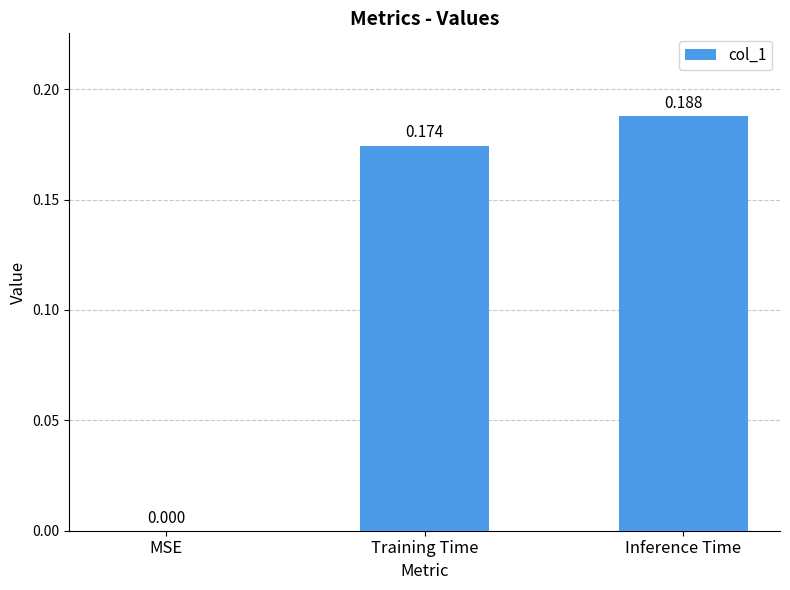

Where is the data nearest to the value 0?

MSE